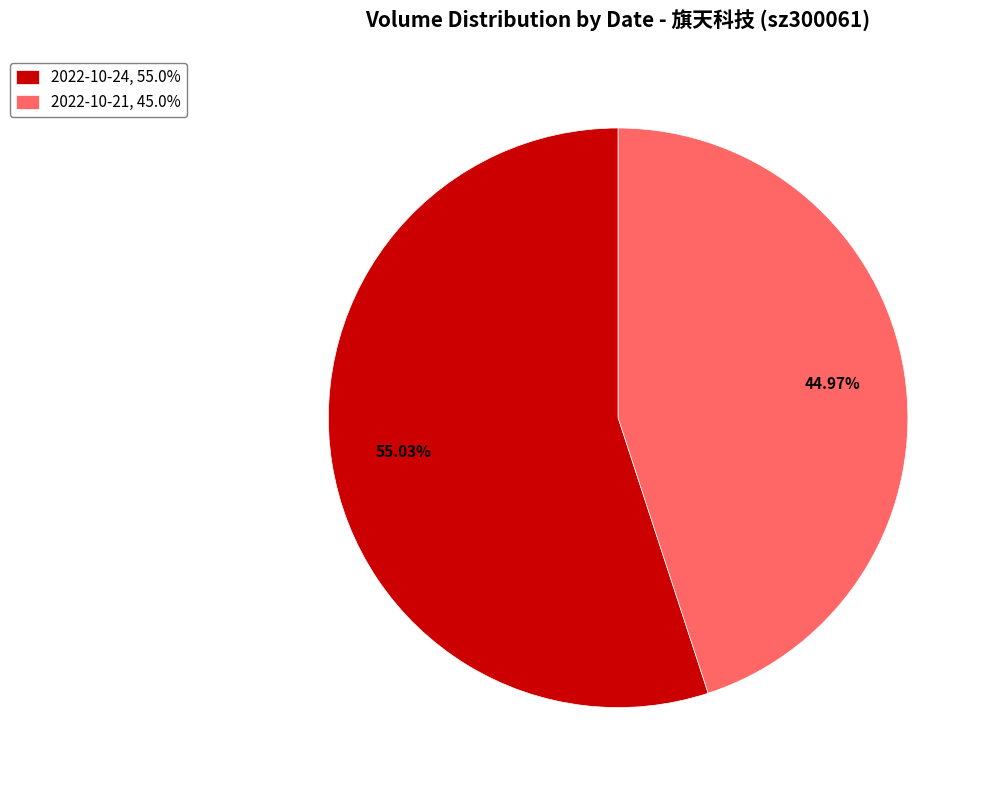

Does any single category account for the majority?

Yes